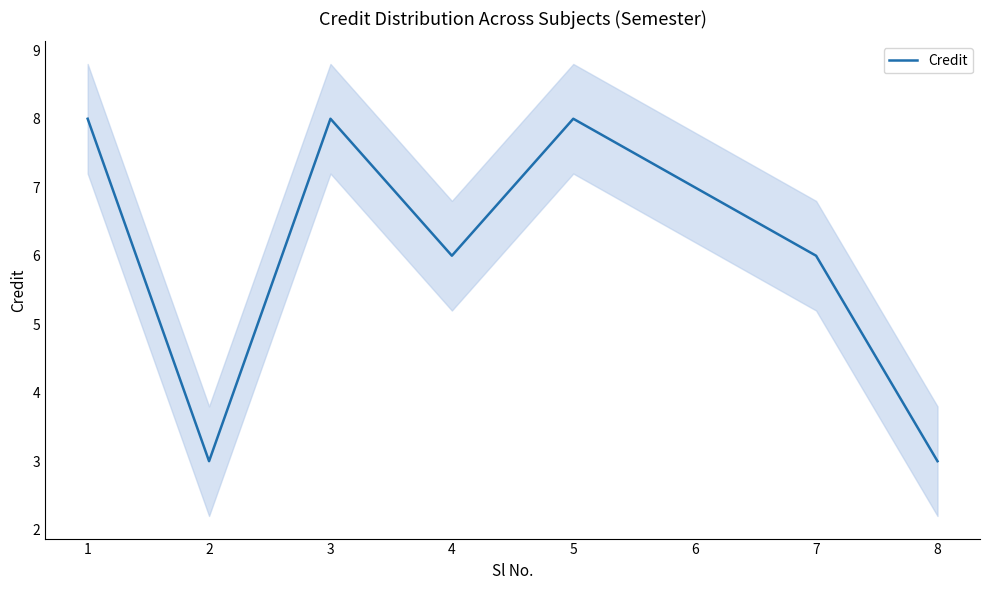

Does the chart display data point markers on the line(s)?

No